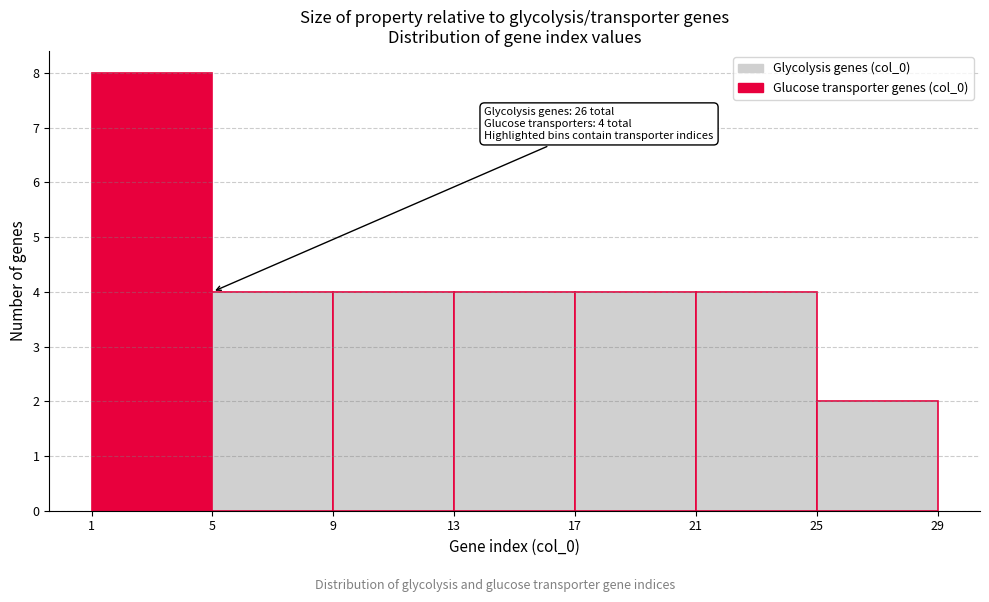

Over which range of the x-axis is the bar tallest?

1 to 5